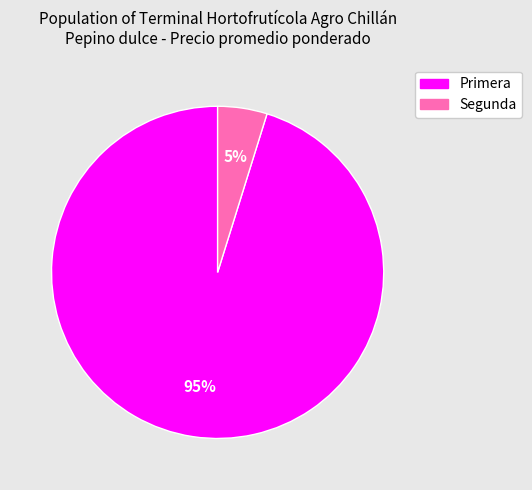

Between Segunda and Primera, which is larger?

Primera